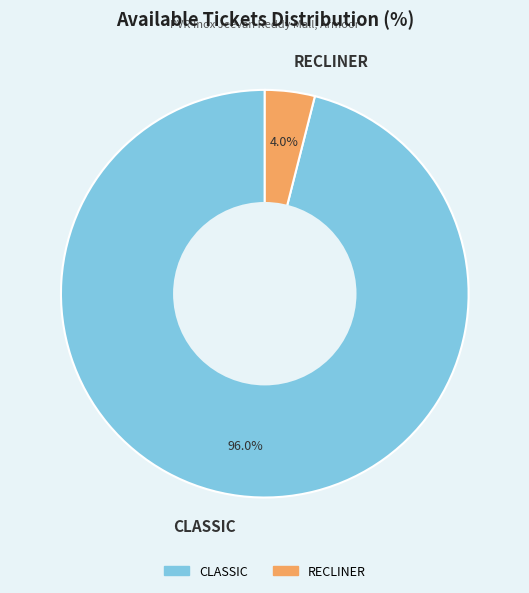

Count the number of slices in the pie.

2